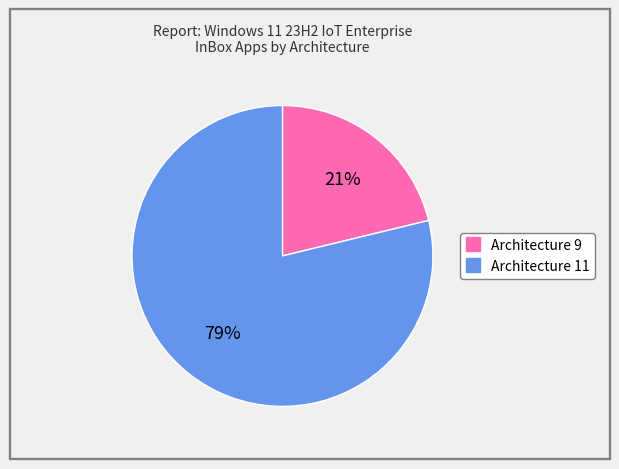

Which has a higher value, Architecture 11 or Architecture 9?

Architecture 11